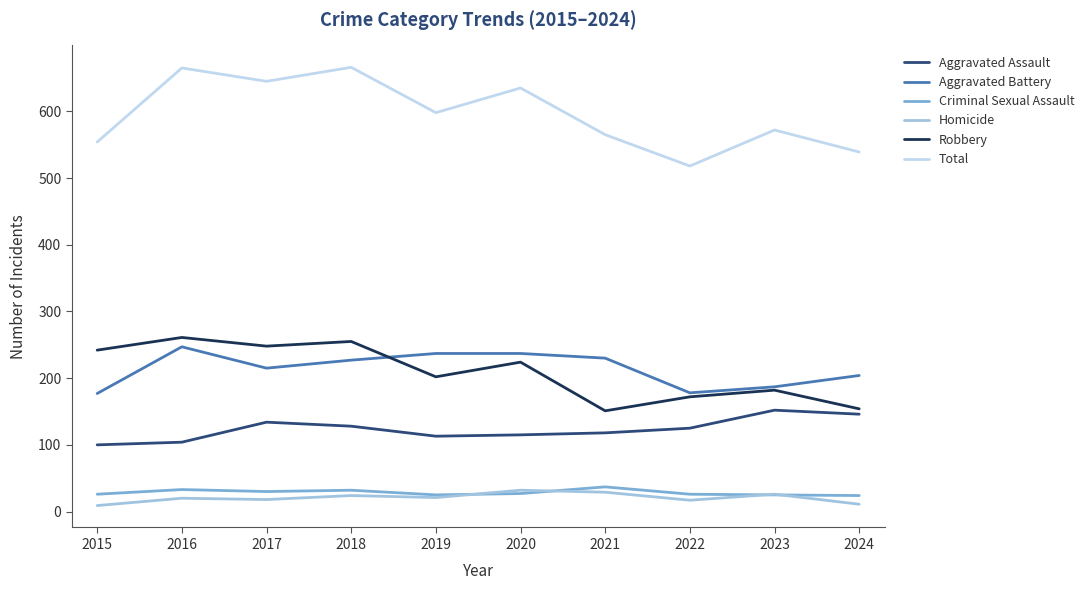

Which series has the largest range (max minus min)?

Total